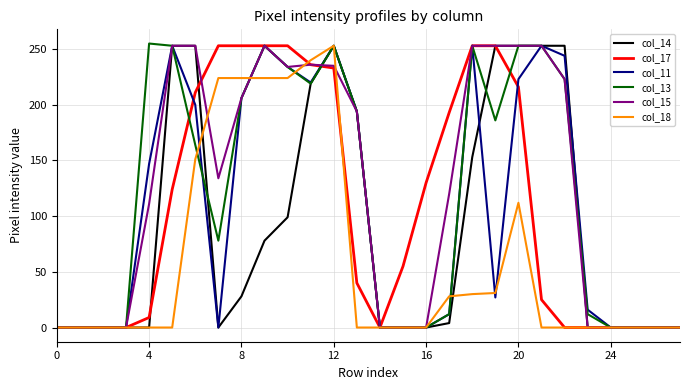

What is the average value of the col_13 series?

118